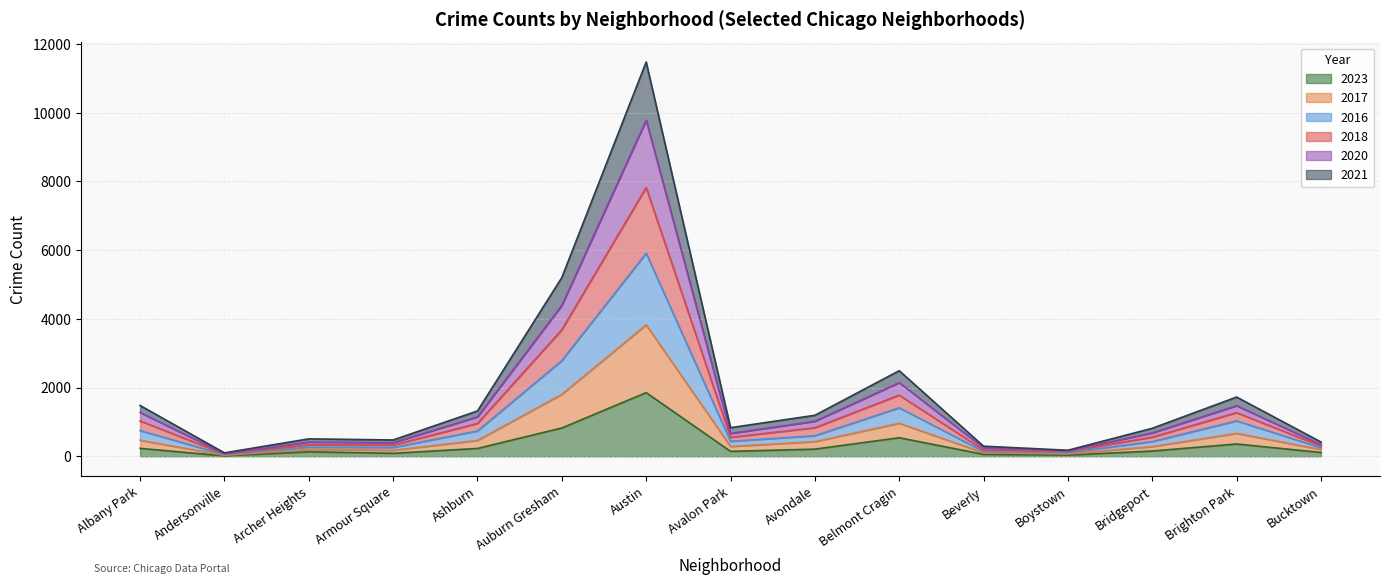

True or false: 2018 and 2016 cross at least once.

False